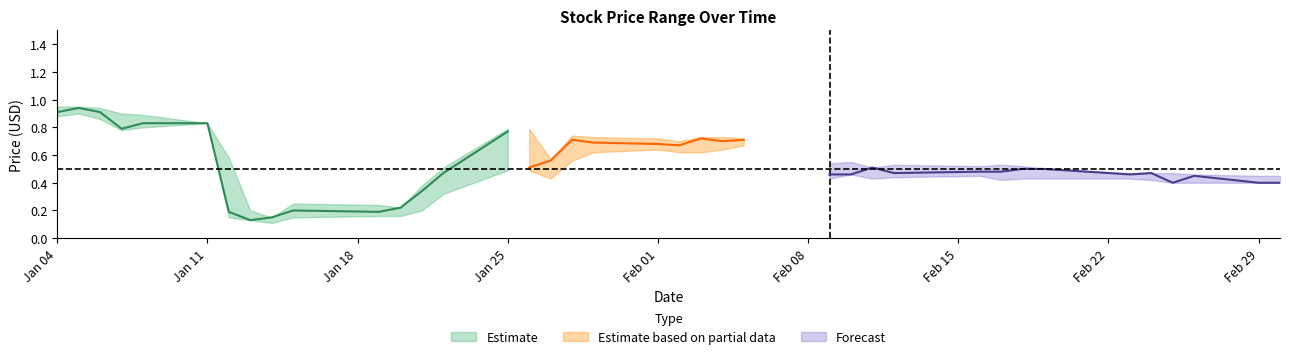

What is the value of the High point at the 2nd from the left?

0.9